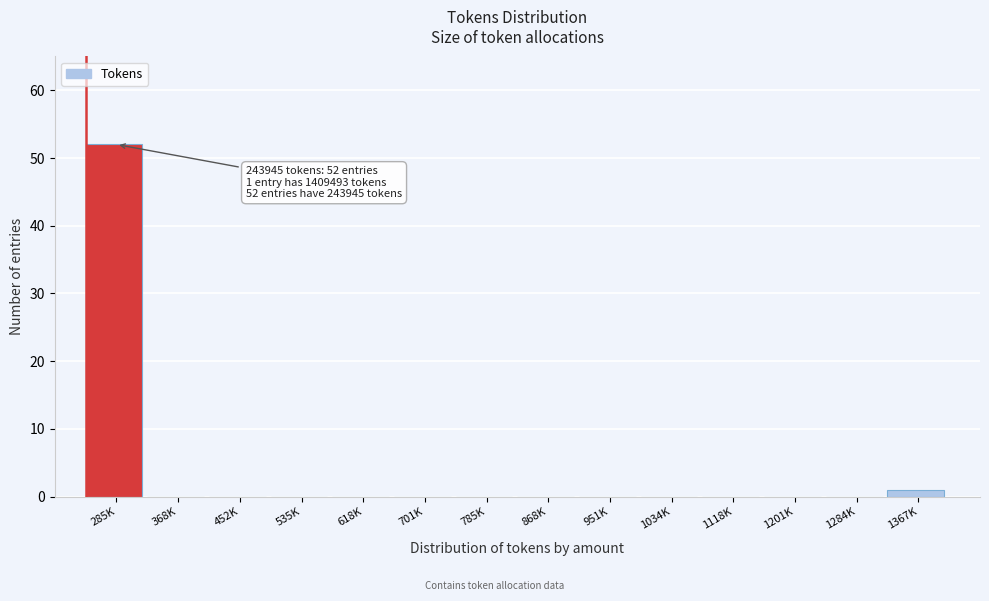

Reading left to right, list all the values displayed in this chart.

285K=52	368K=0	452K=0	535K=0	618K=0	701K=0	785K=0	868K=0	951K=0	1034K=0	1118K=0	1201K=0	1284K=0	1367K=1